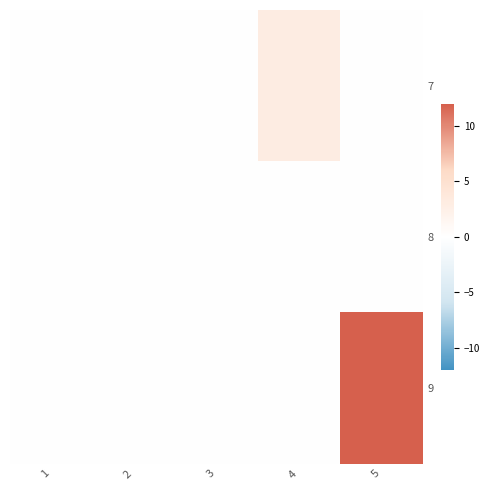

At 3, list the series in order from largest to smallest.

7, 8, 9